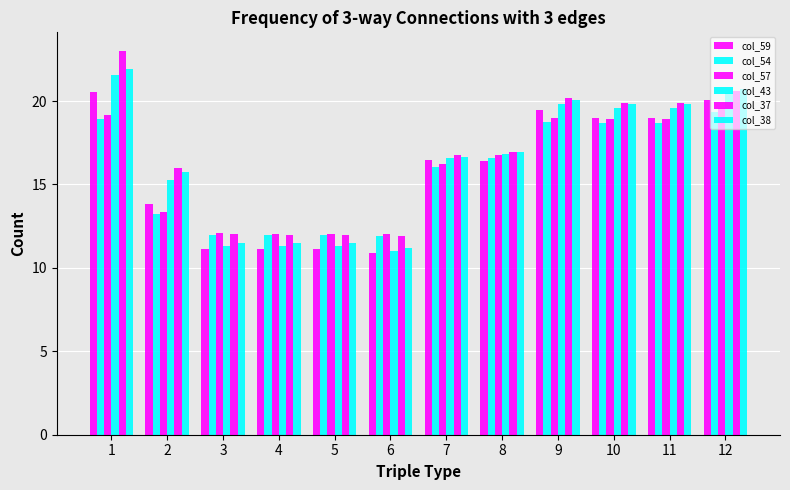

Read the col_37 value at 12.

20.6